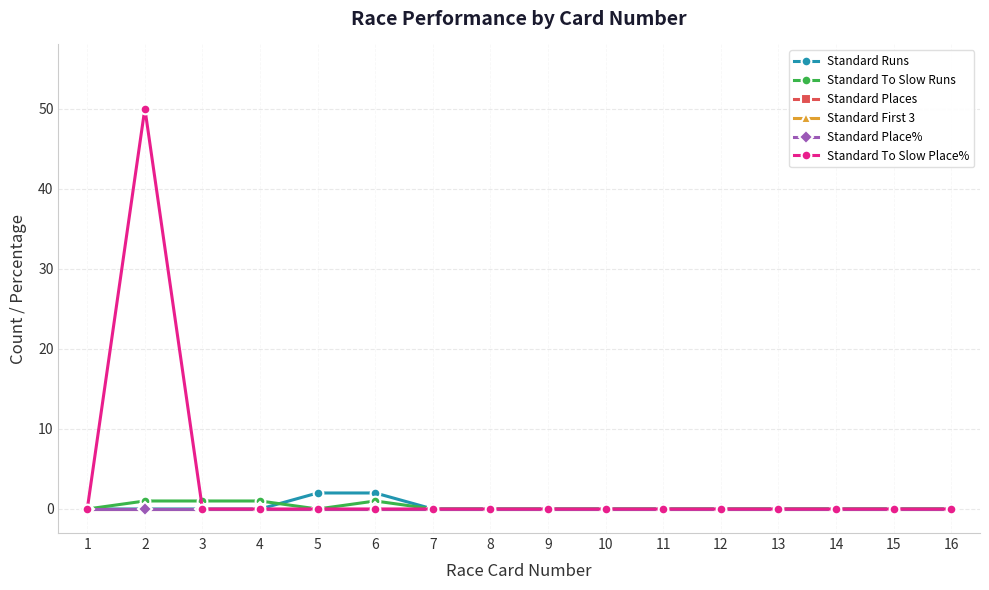

Is the value of Standard Places at 3 greater than the value of Standard To Slow Runs at 8?

No